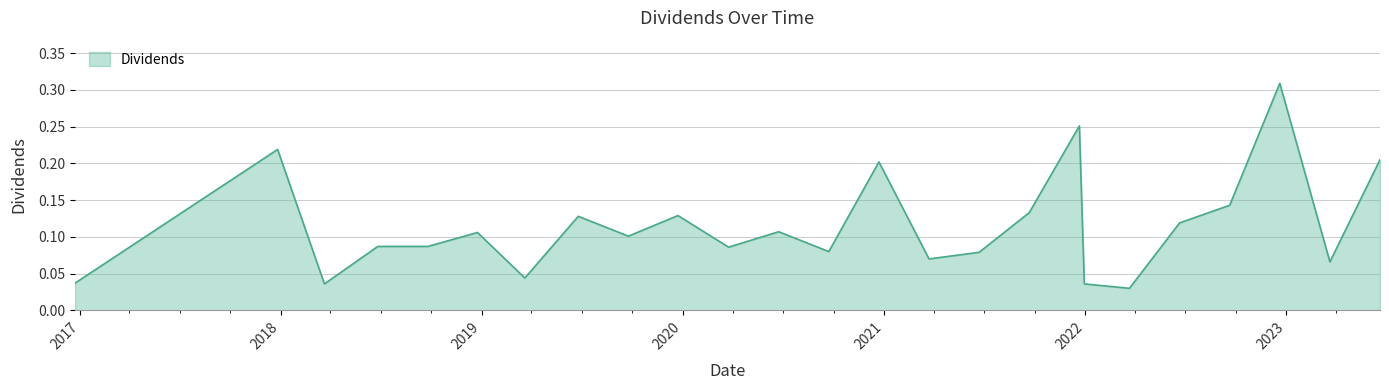

Count the number of data series in this chart.

1